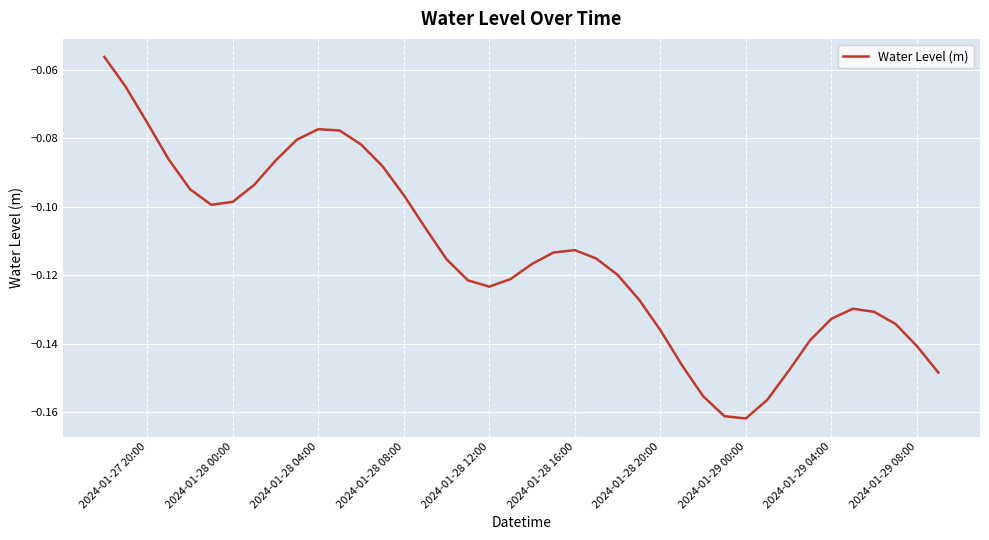

Does the chart display data point markers on the line(s)?

No